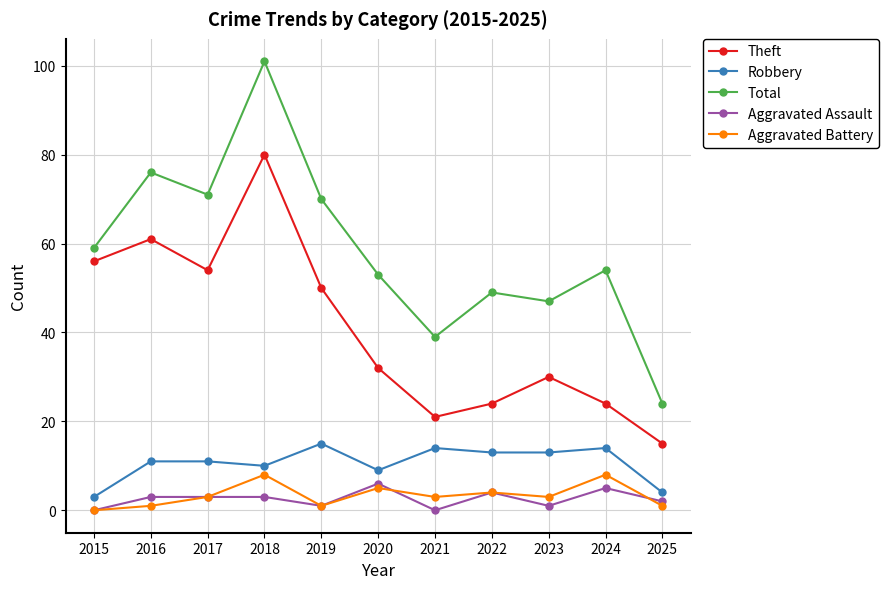

True or false: Total and Robbery intersect in this chart.

False